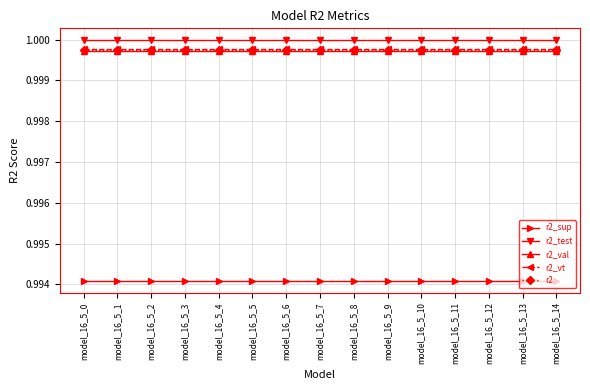

Which series has the largest total across all categories?

r2_test